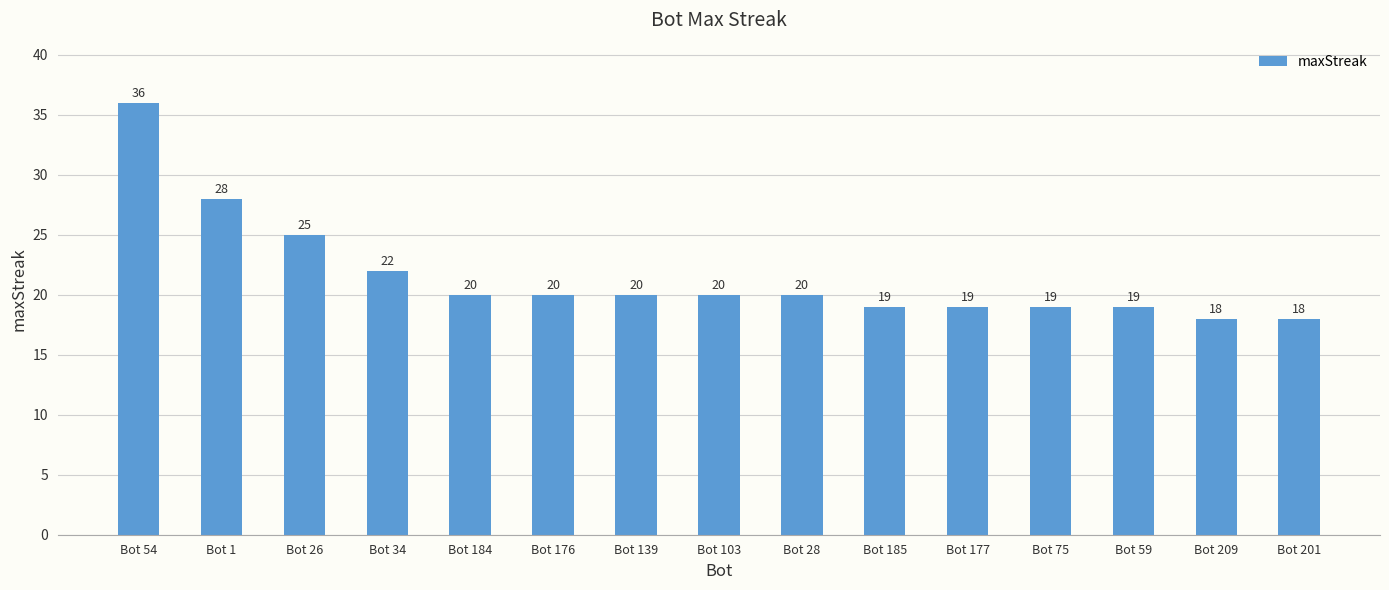

What is the sum of all values?

323